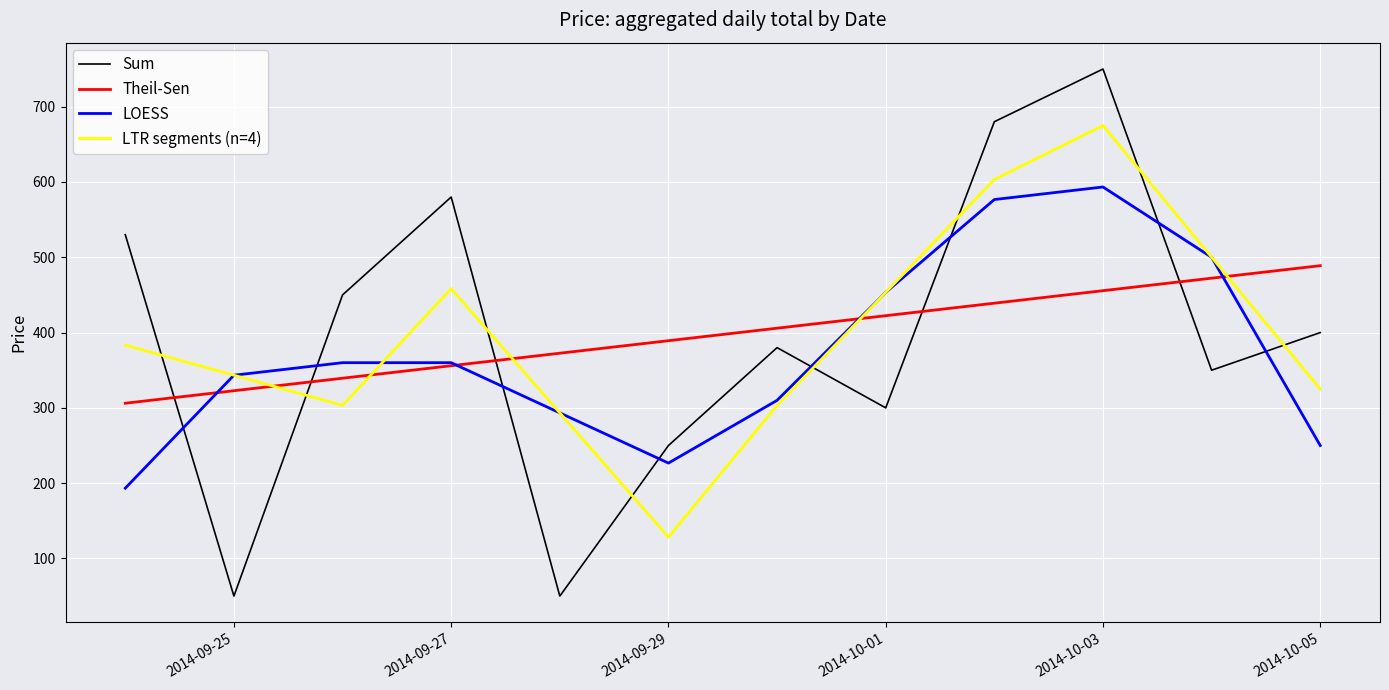

Rank the series by their maximum value, from highest to lowest.

Sum, LTR segments (n=4), LOESS, Theil-Sen